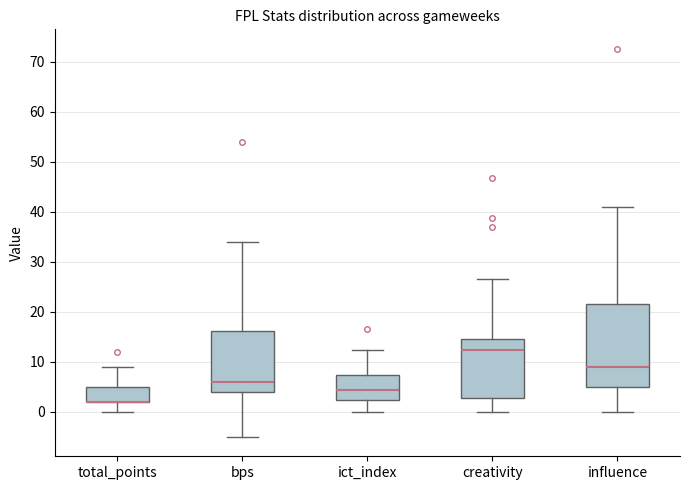

Reading left to right, transcribe this box plot: for each box, give where its median line is, the range the box spans, and where its two whiskers end, as read against the y-axis. The values are not printed on the chart, so give them approximately, as read against the axis.

total_points: median 2 (drawn on the box's lower edge), box 2 to 5, whiskers 0 to 9
bps: median 6, box 4 to 16, whiskers -5 to 34
ict_index: median 4, box 2 to 7, whiskers 0 to 12
creativity: median 12, box 3 to 15, whiskers 0 to 27
influence: median 9, box 5 to 22, whiskers 0 to 41